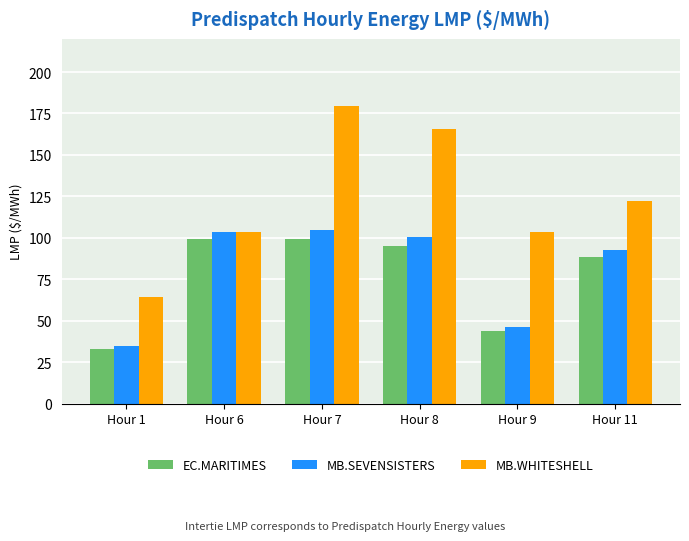

Which series has the largest total across all categories?

MB.WHITESHELL